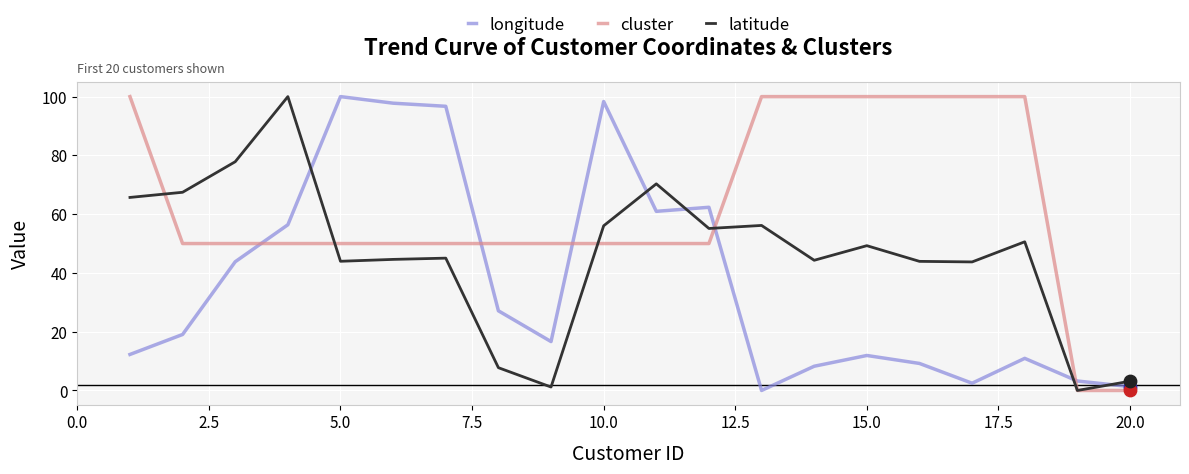

At how many categories does at least one series exceed 18?

18